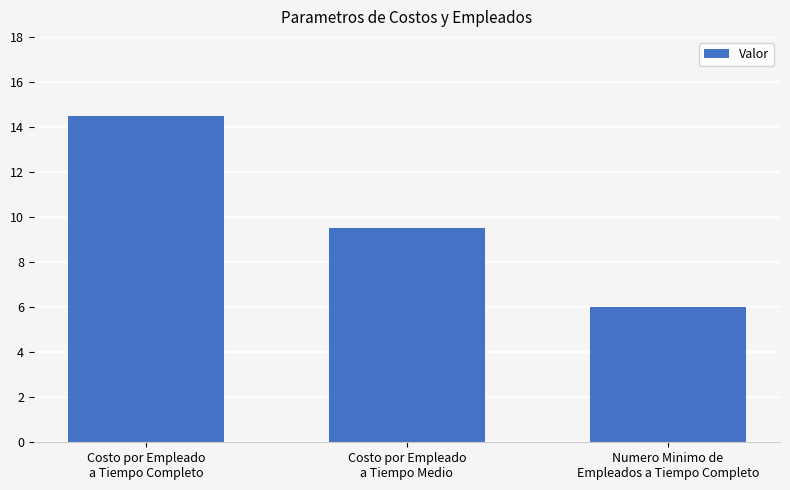

What is the difference between the maximum and minimum values?

8.5